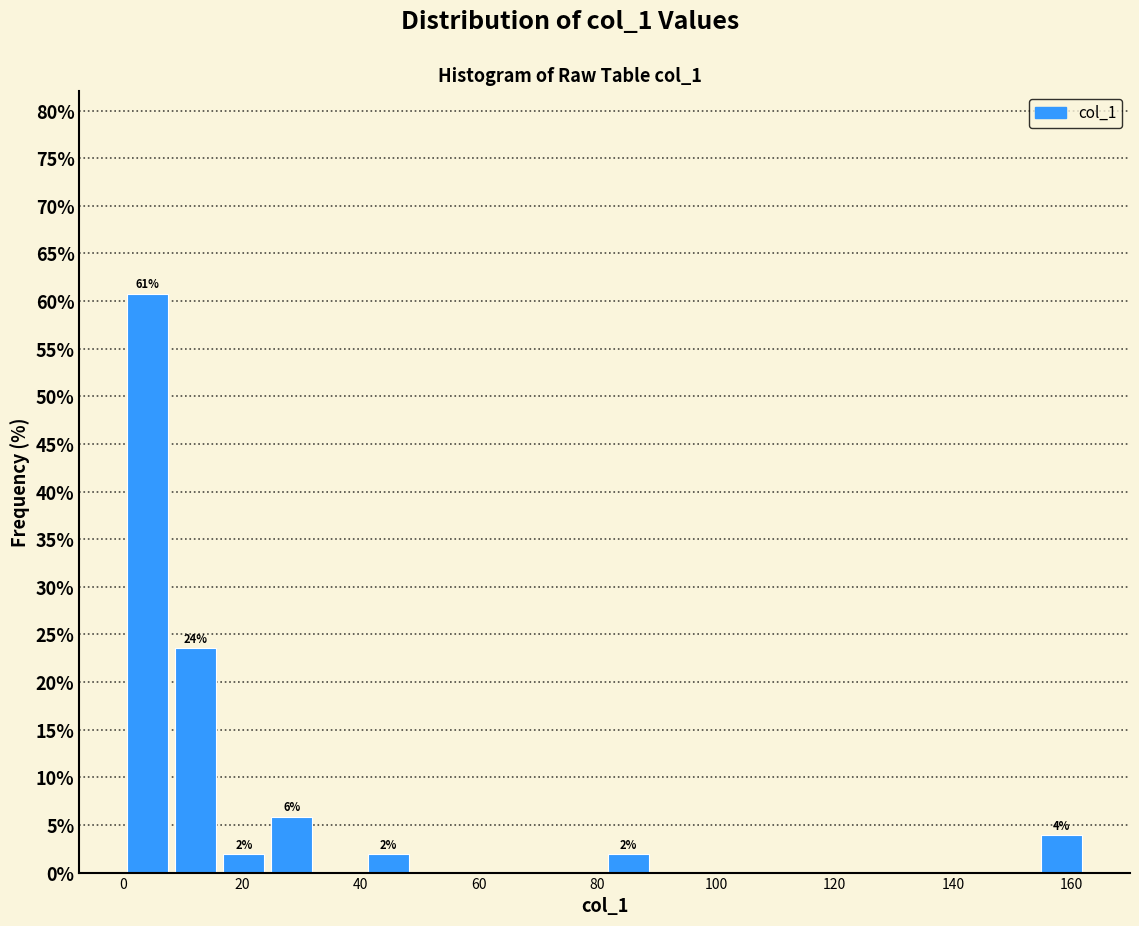

Which range on the x-axis has the tallest bar?

0 to 8